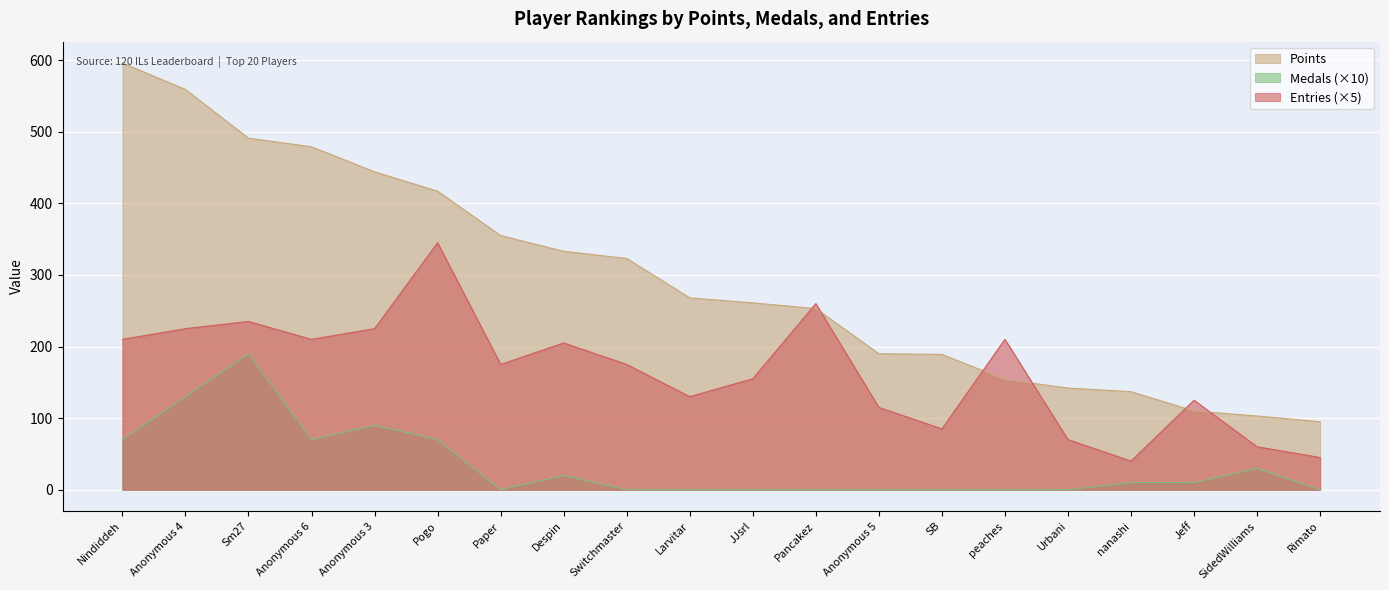

In Medals, how many points are lower than both neighbors (excluding endpoints)?

2